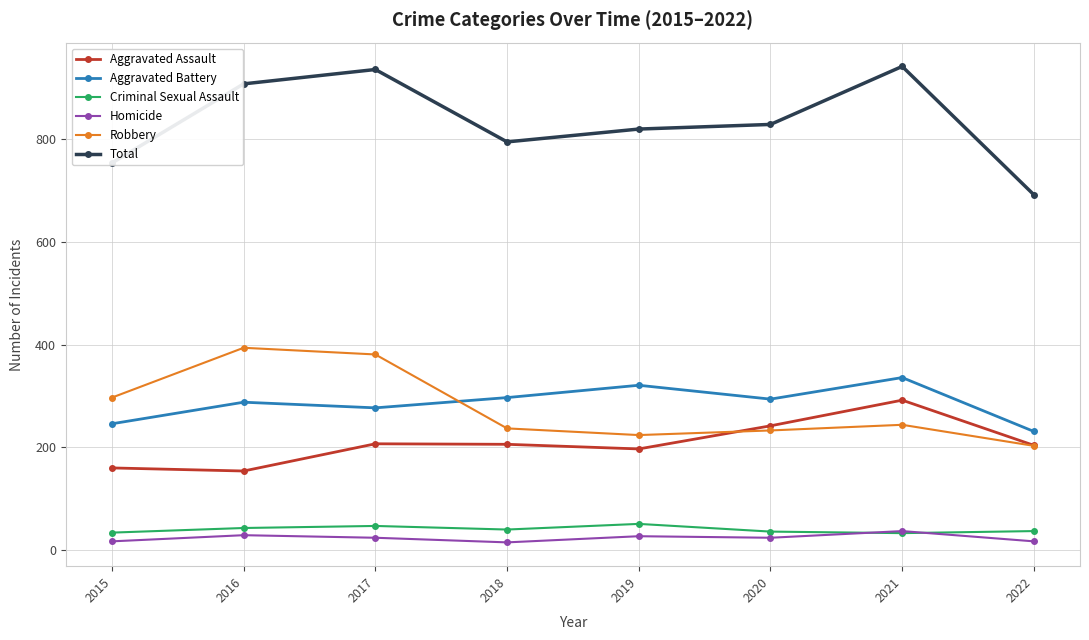

Which series has the largest total across all categories?

Total